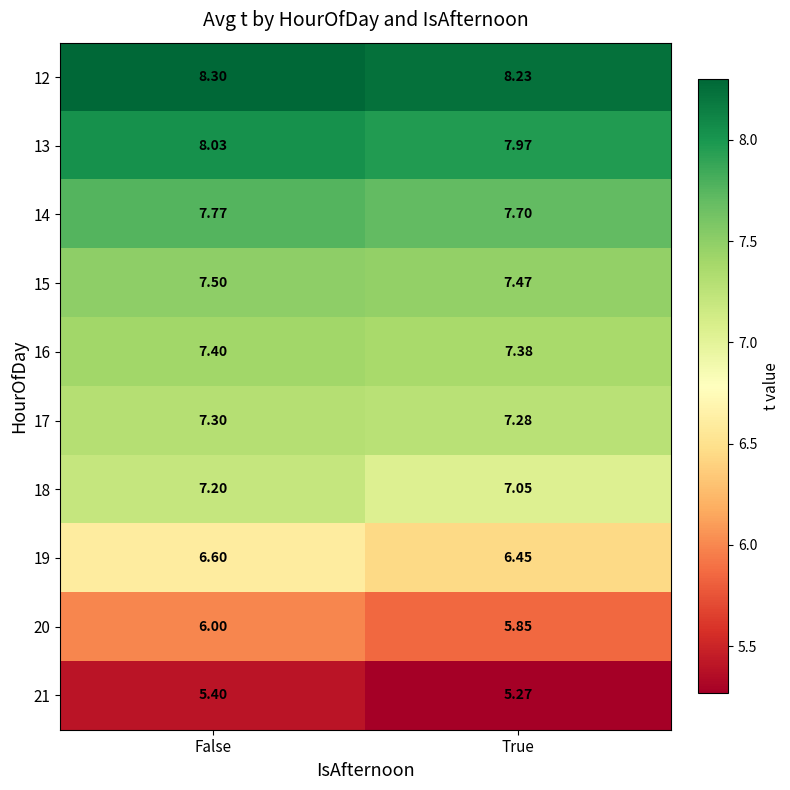

Which label corresponds to the largest value in the chart?

False